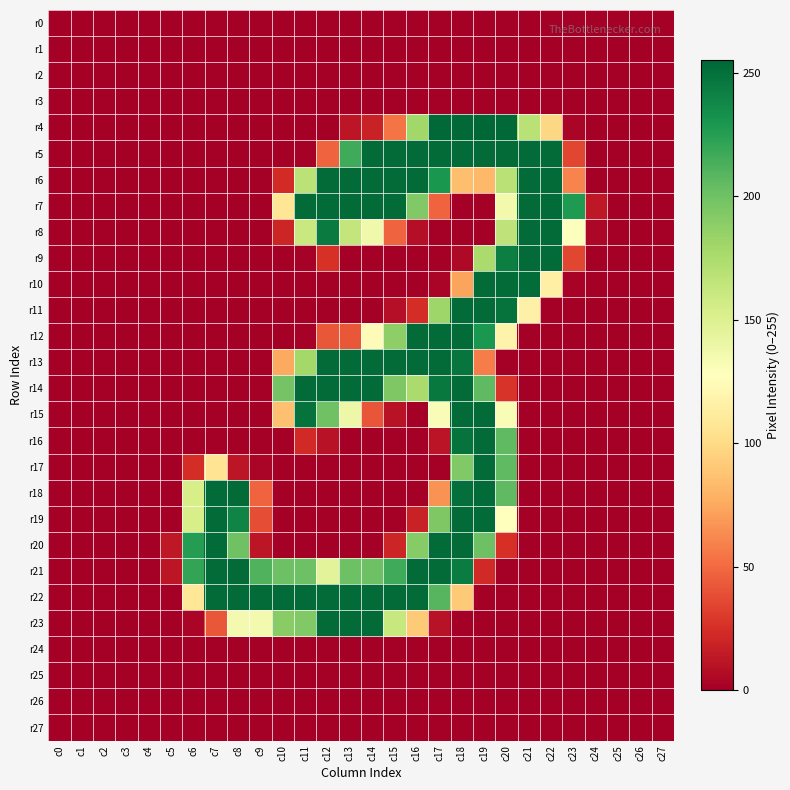

Count the number of categories in the chart.

28